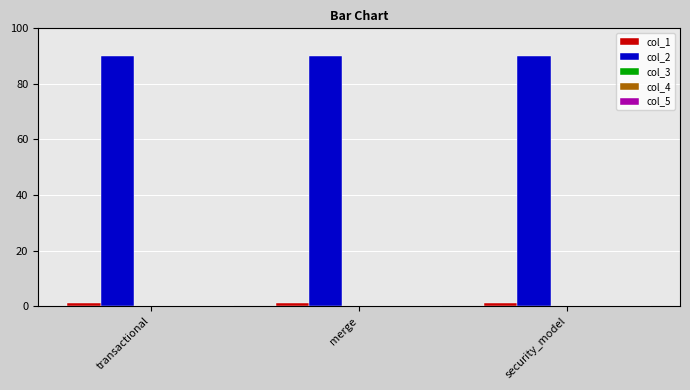

The value of col_2 at security_model is 156. True or false?

False